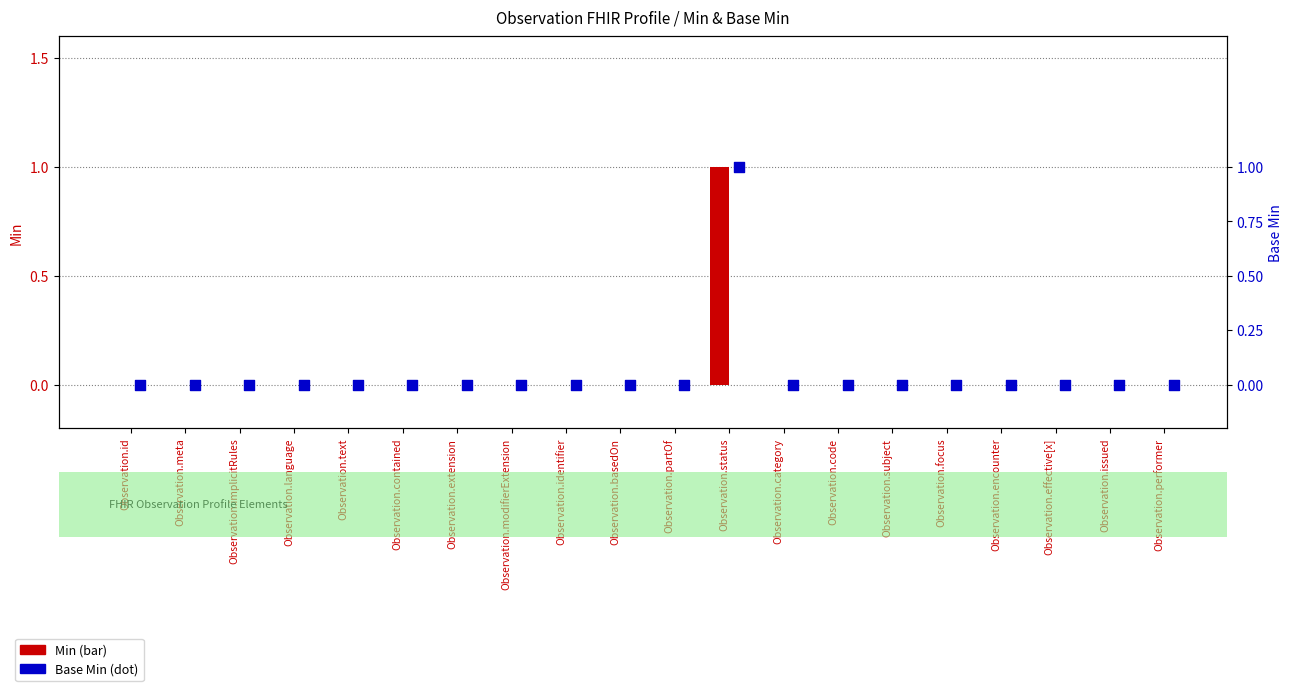

At how many categories does at least one series exceed 0?

1